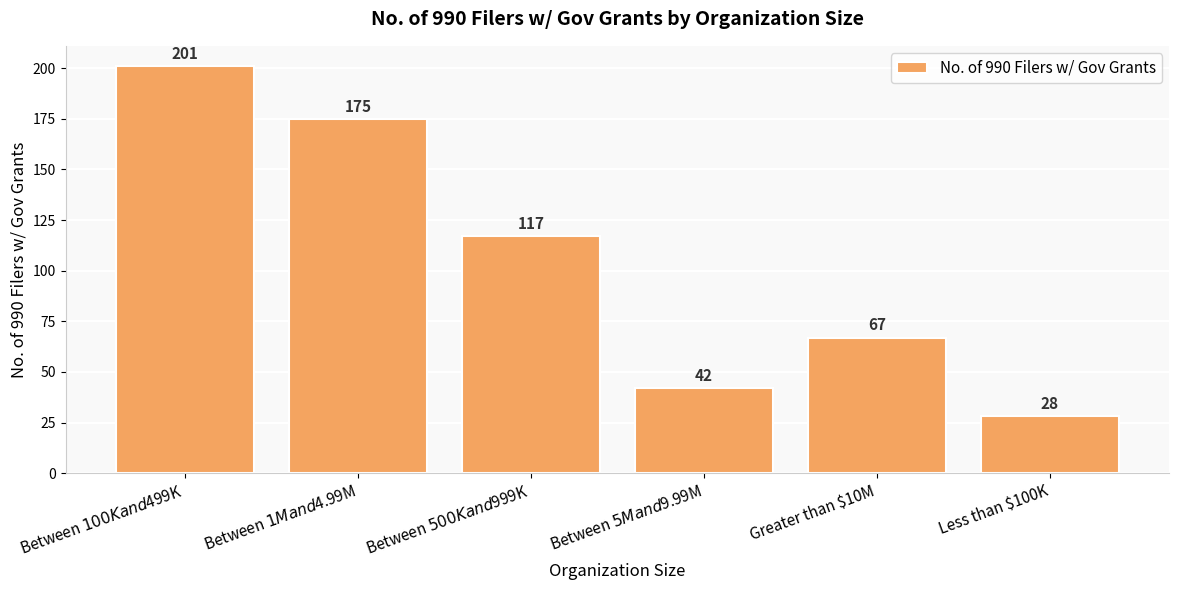

Is it true that the value at Between $5M and $9.99M is 65?

False